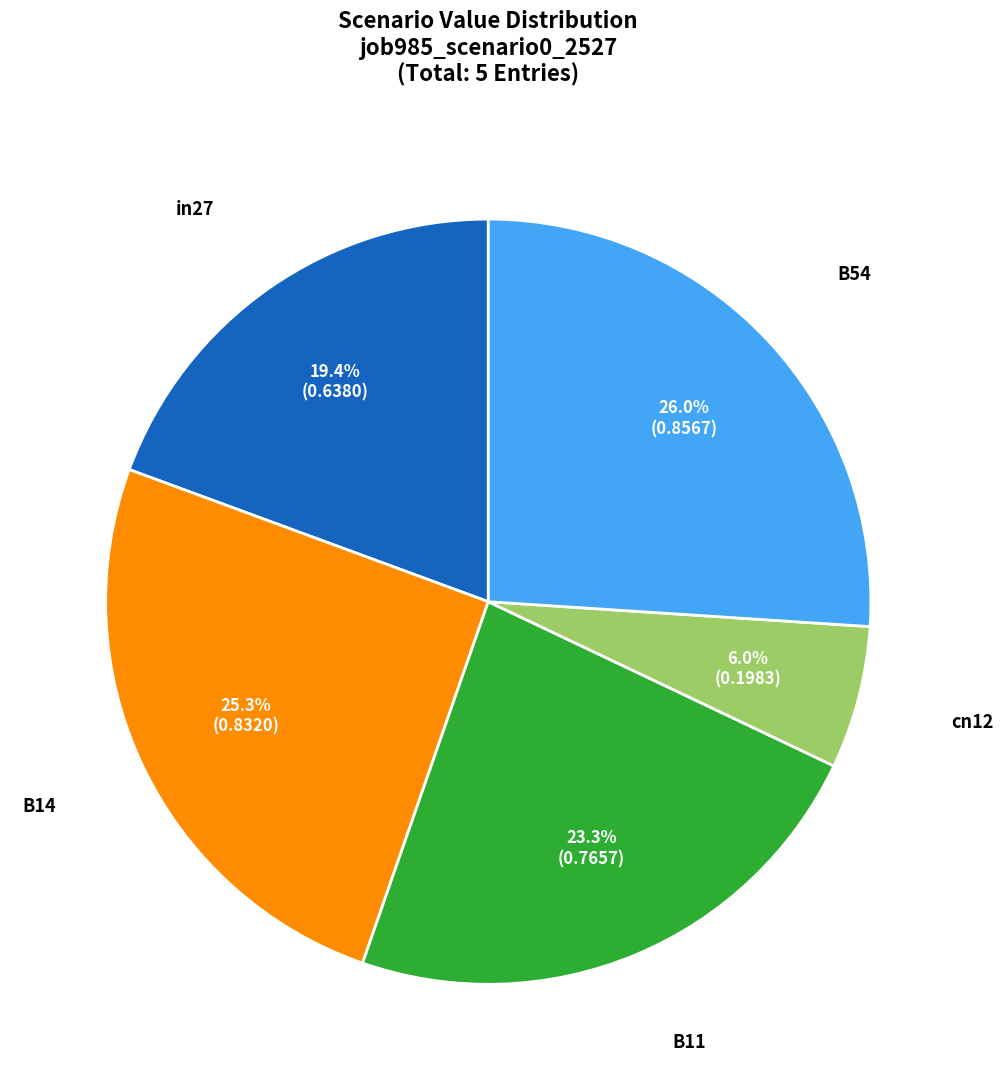

Between B54 and cn12, which is larger?

B54